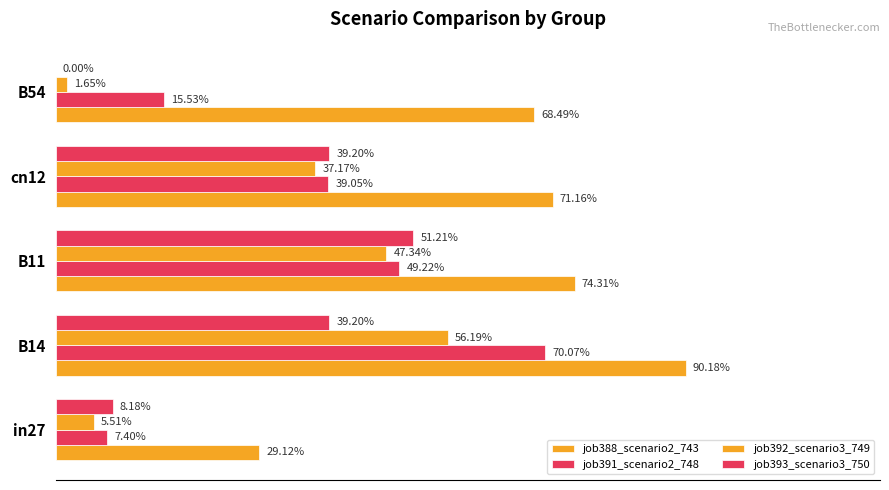

Which series has the largest range (max minus min)?

job391_scenario2_748